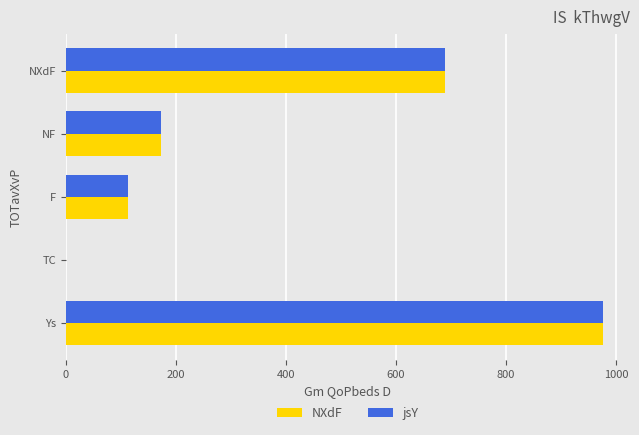

How many data points does each series have?

5